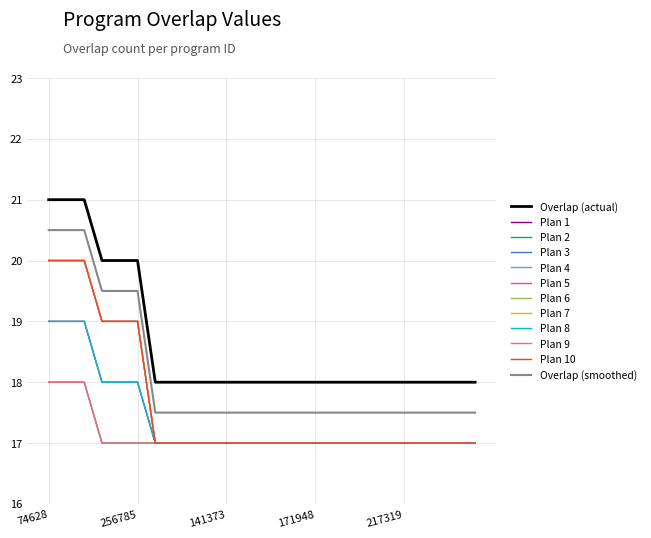

Reading left to right, what are all the values shown in this chart?

74628=21	87943=21	172019=21	43692=20	43777=20	256785=20	27867=18	60844=18	84697=18	99609=18	141373=18	145399=18	146564=18	151953=18	164506=18	171948=18	171949=18	183091=18	185957=18	201474=18	217319=18	265760=18	289839=18	290466=18	308464=18